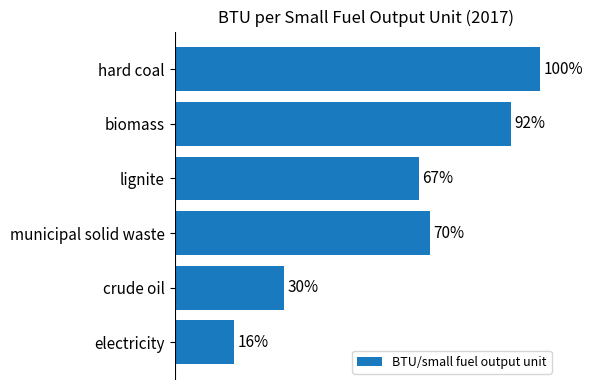

Does the chart contain any negative values?

No